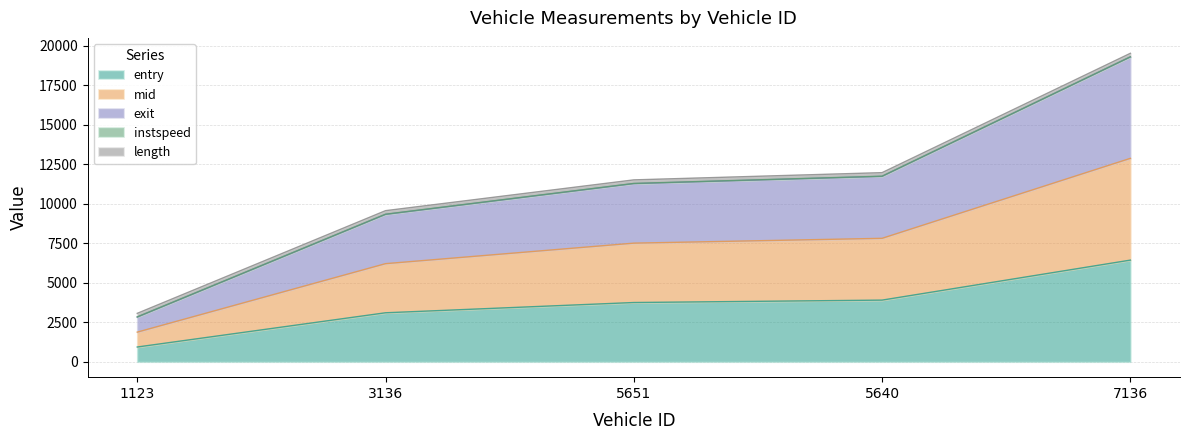

Is it true that entry equals 3746.9 at 5651?

True